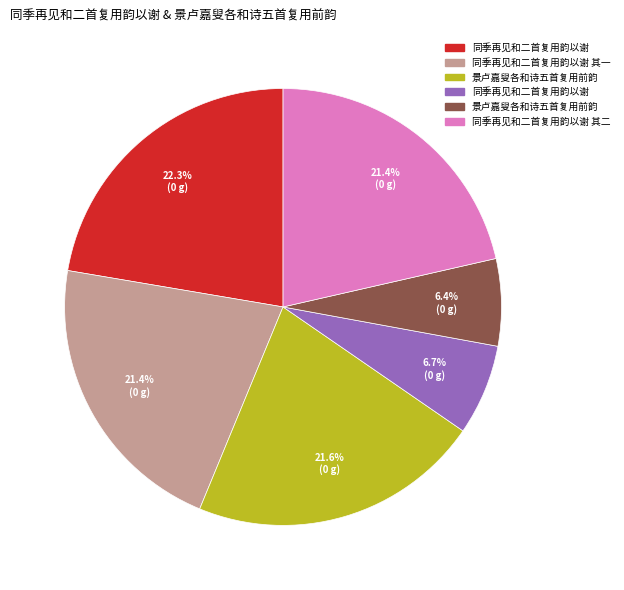

Is there a majority slice in this chart?

No